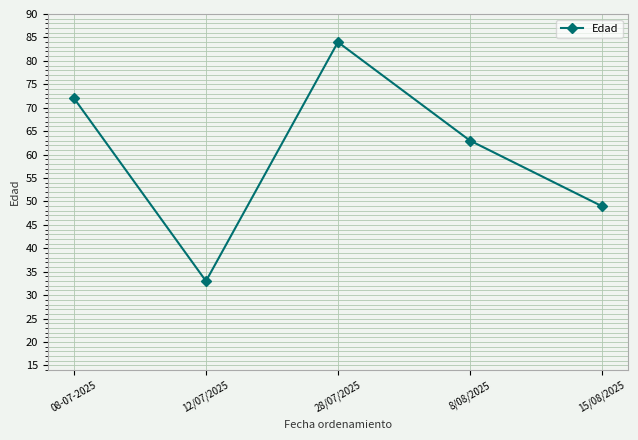

Which label corresponds to the largest value in the chart?

28/07/2025